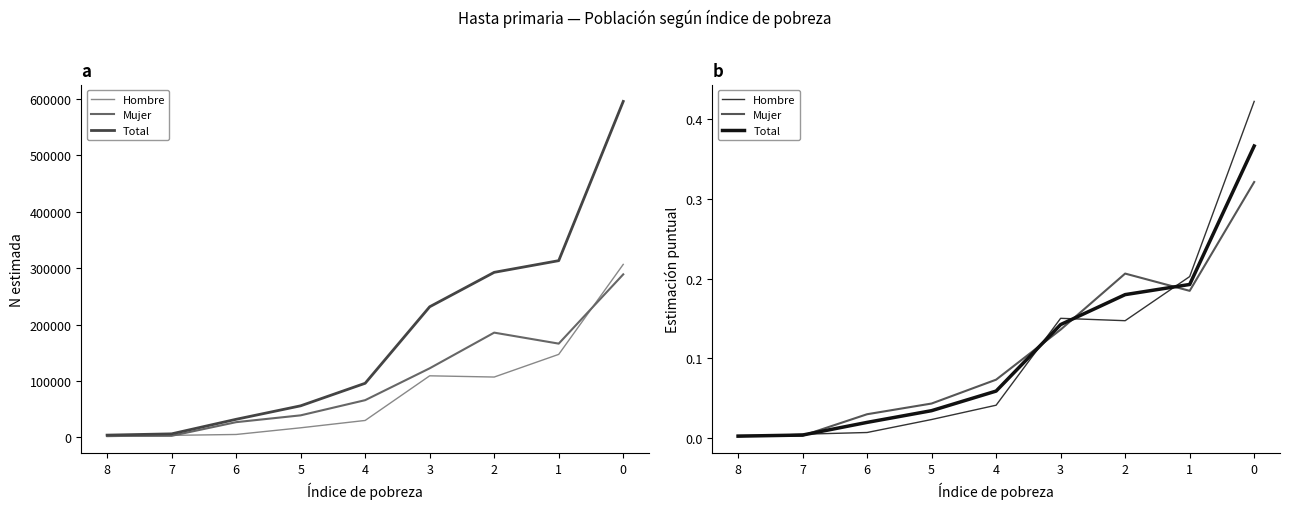

What is the difference between the Total values at 0 and 6?

0.3